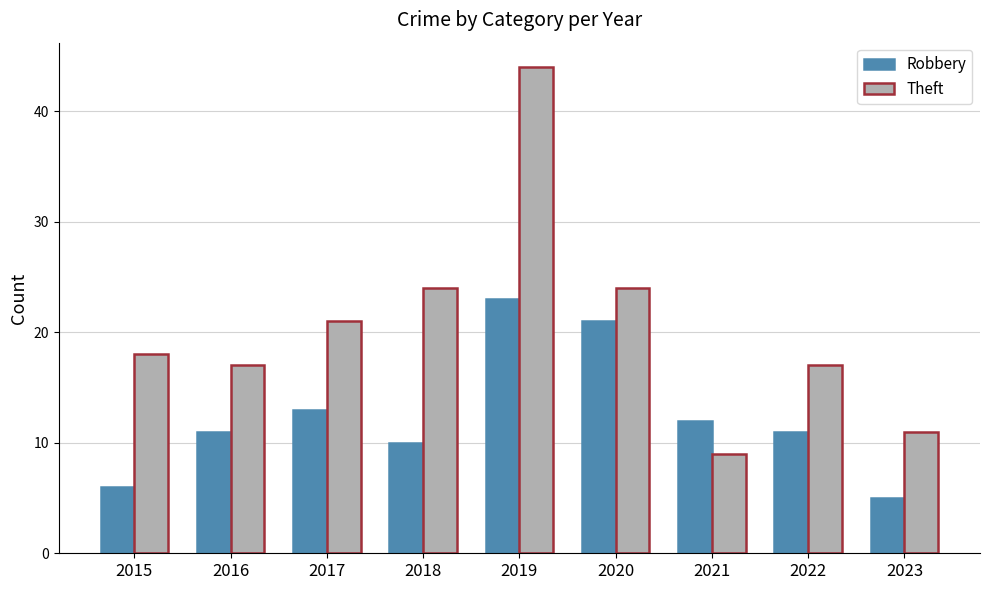

What is the greatest value displayed?

44